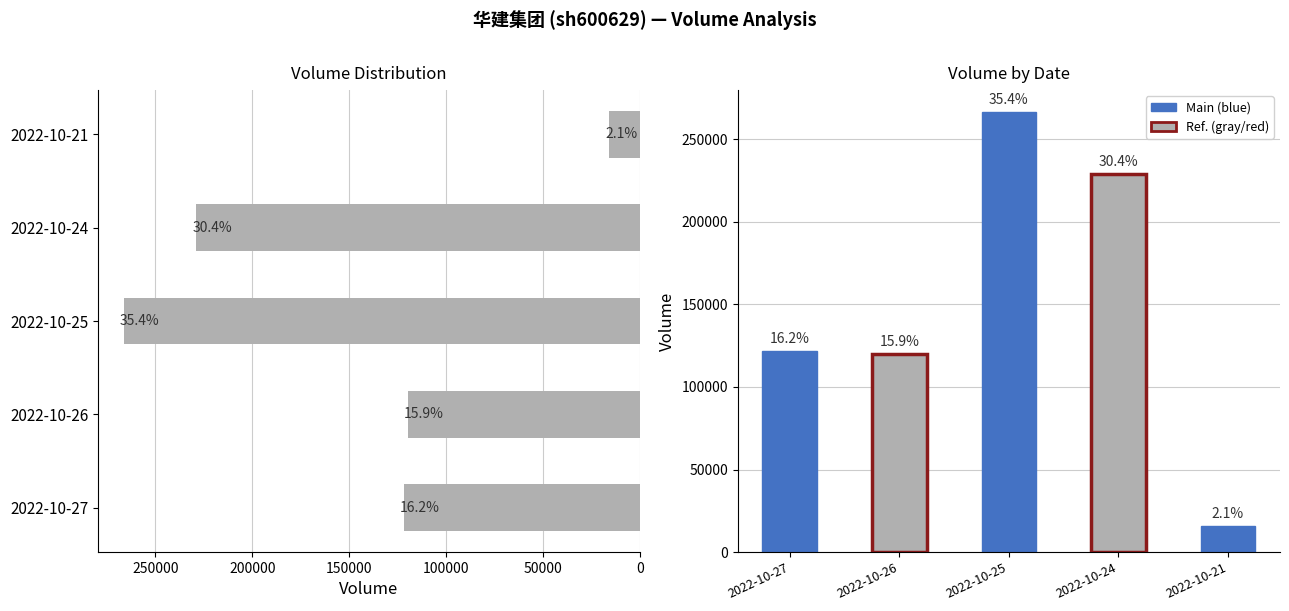

Does the chart contain any negative values?

No